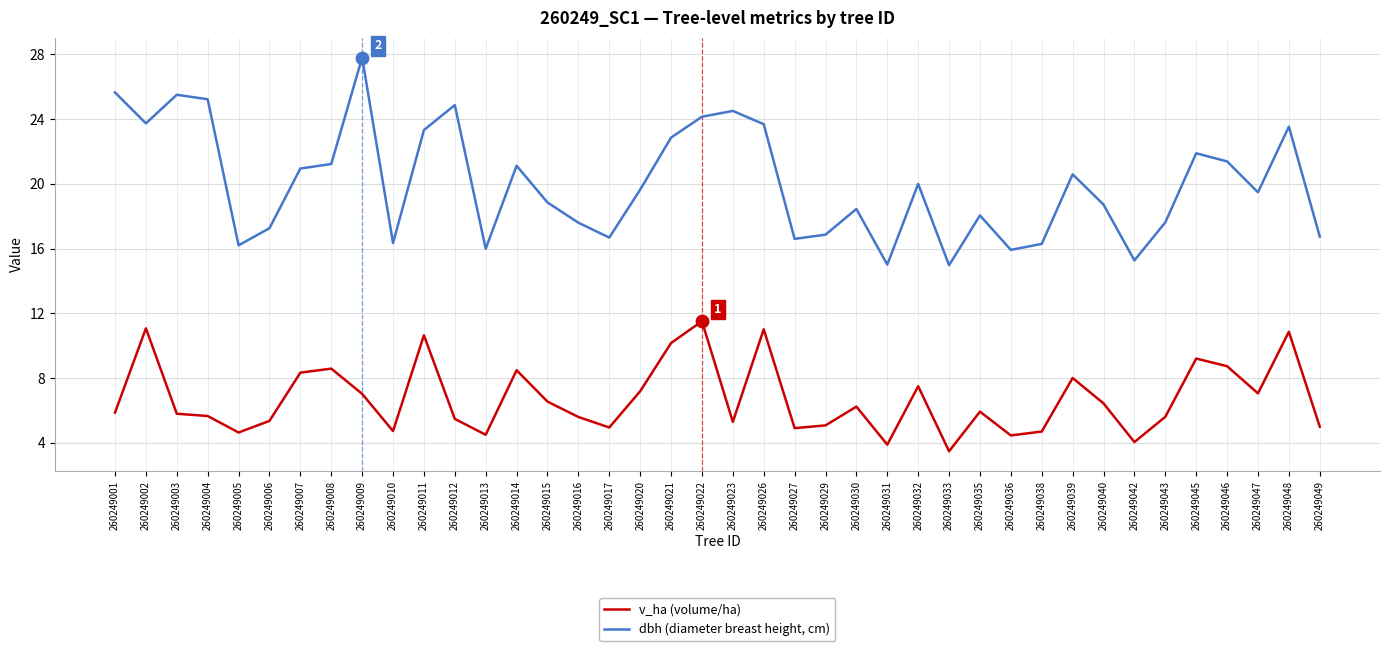

At which category is the sum across all series the highest?

260249022